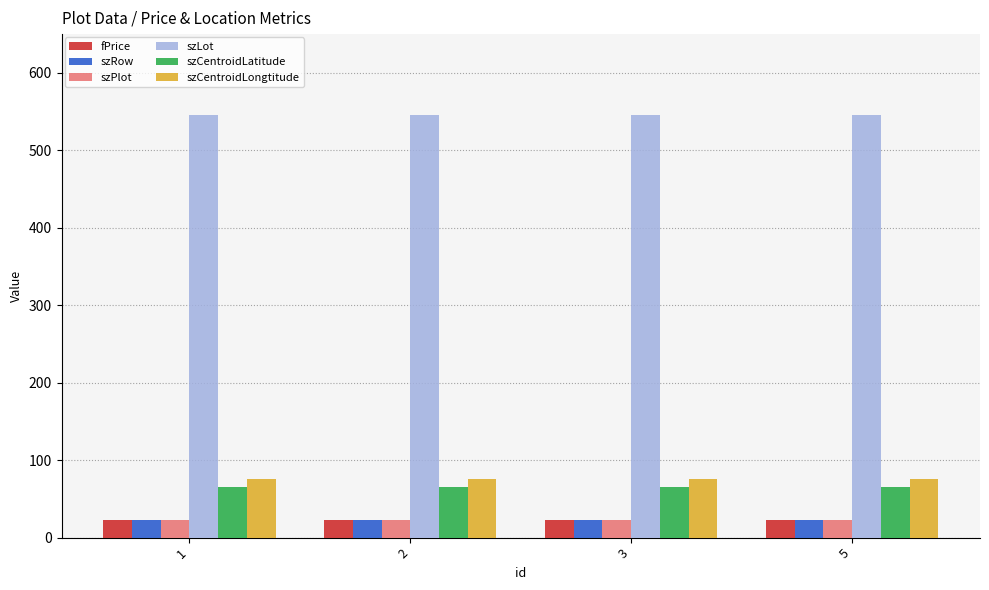

What is the value of the szLot bar at the 3rd from the left?

545